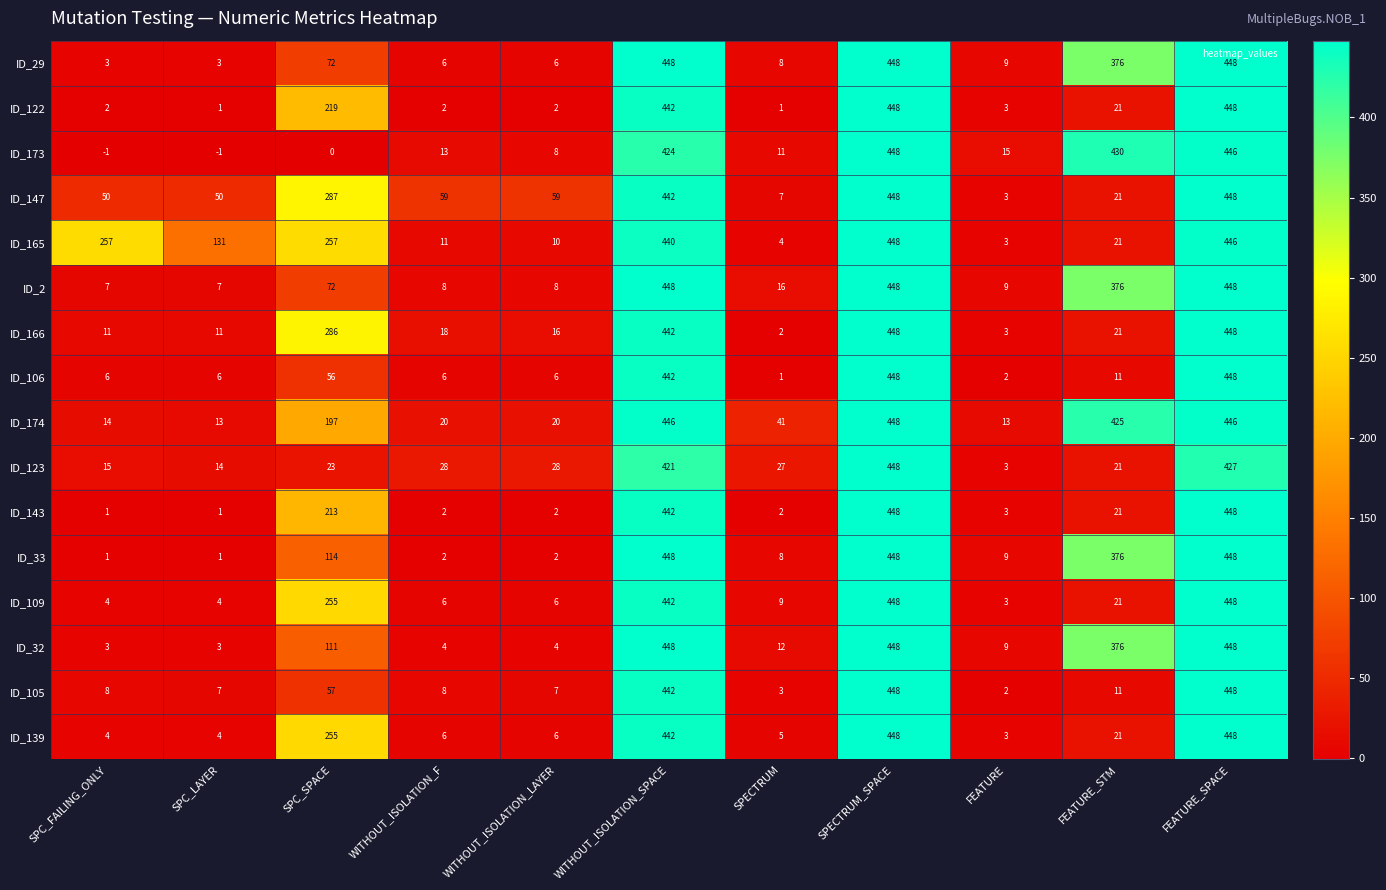

At which label does ID_122 first exceed 3?

SPC_SPACE